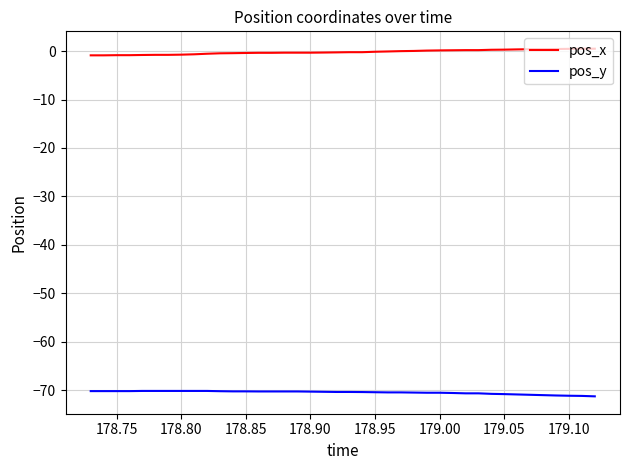

List the series in order of their peak value, lowest first.

pos_y, pos_x